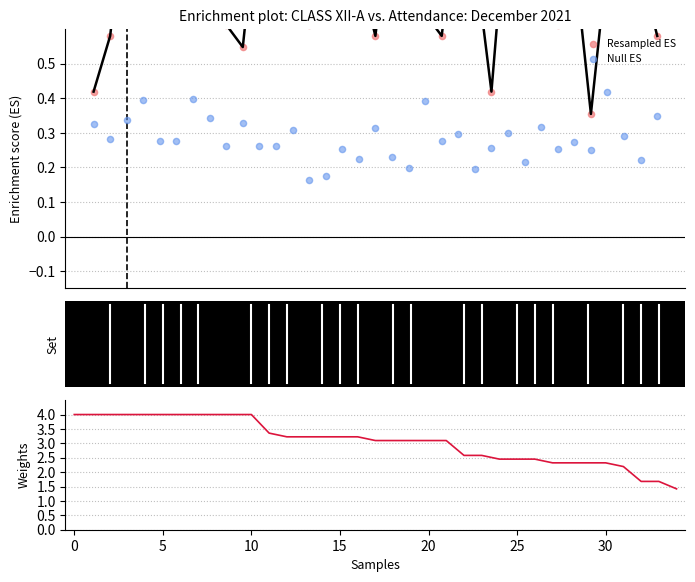

Which series contains the highest Y value?

Weights